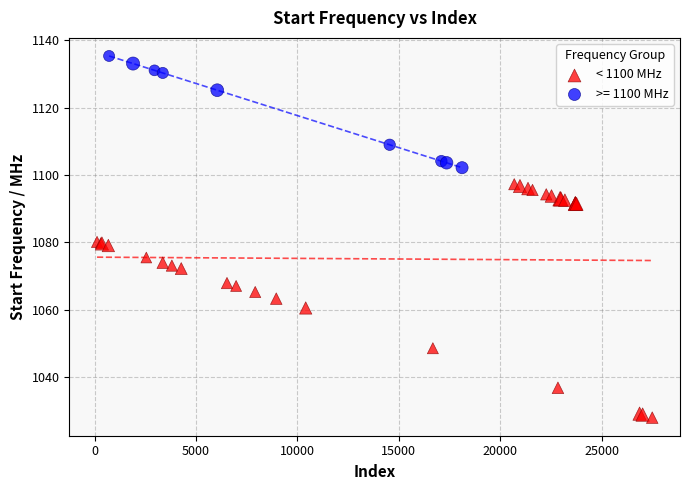

Which series contains the lowest Y value?

< 1100 MHz